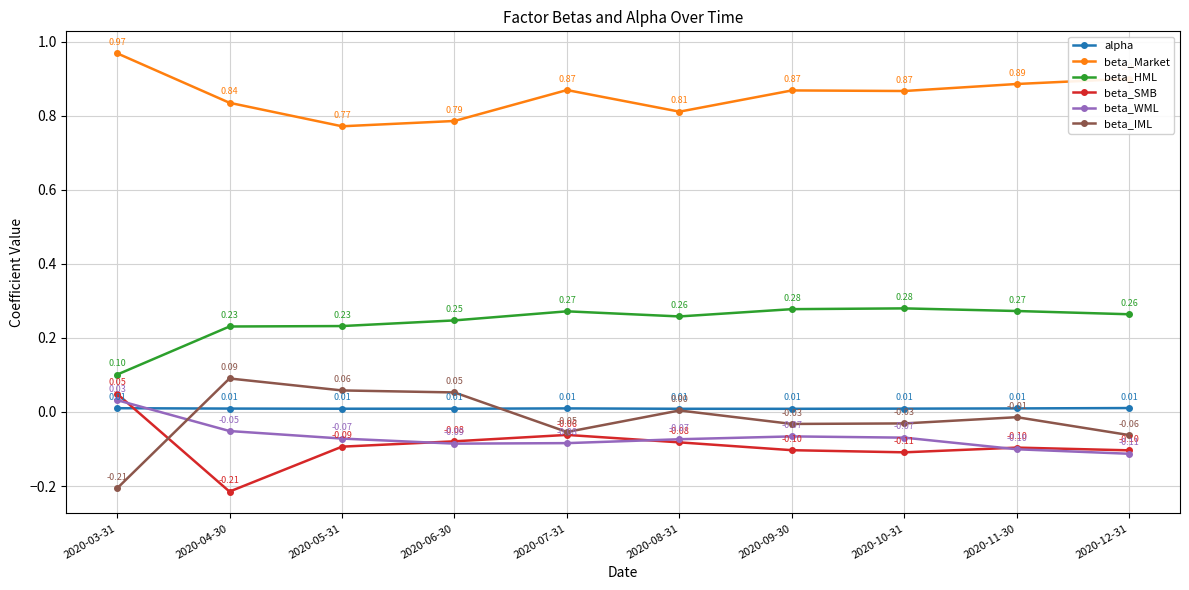

In beta_SMB, how many points are higher than both neighbors (excluding endpoints)?

2